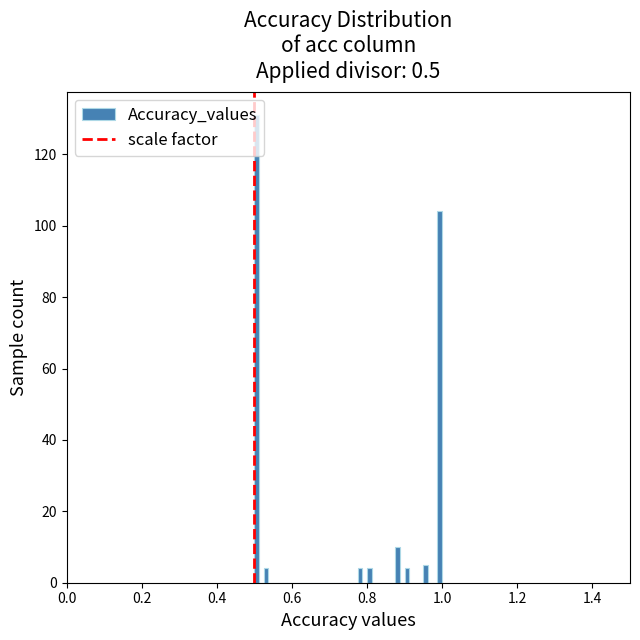

Around what value on the x-axis is the tallest bar? Give the approximate position of its centre, as read against the axis.

0.50